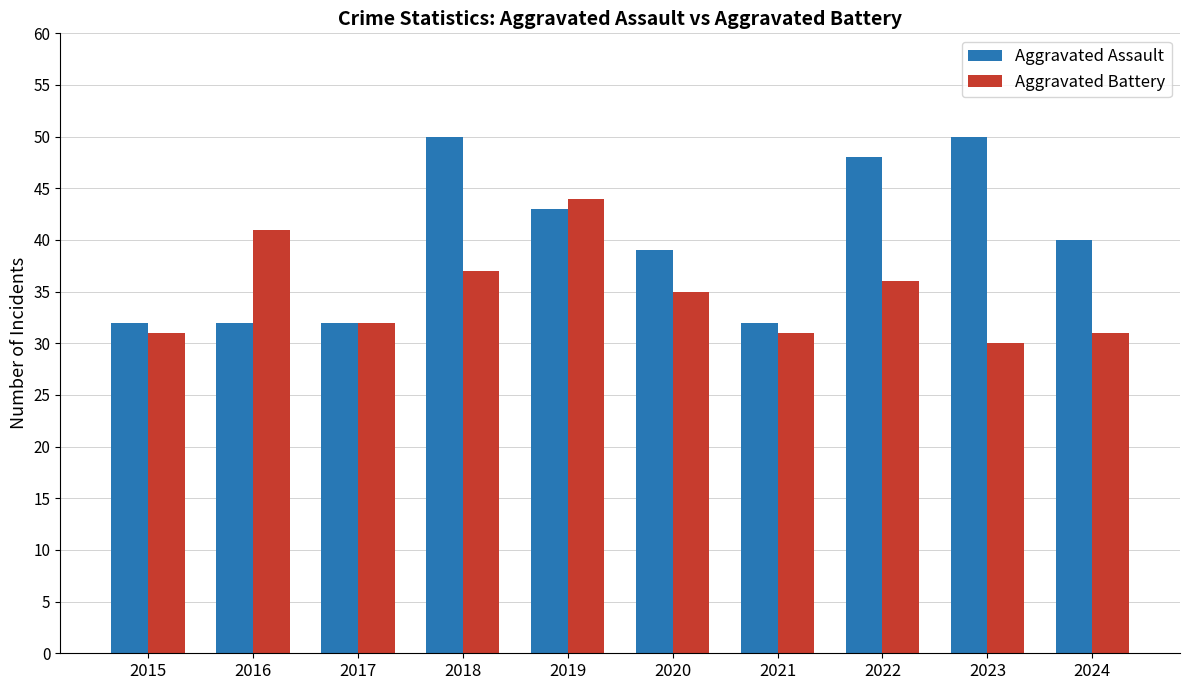

Rank the series at 2019 from highest to lowest value.

Aggravated Battery, Aggravated Assault